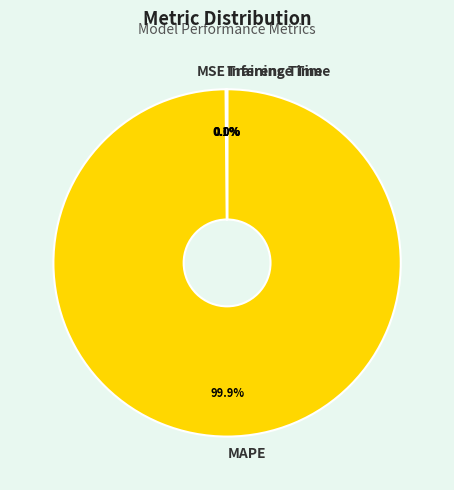

Which category has the biggest portion of the pie?

MAPE